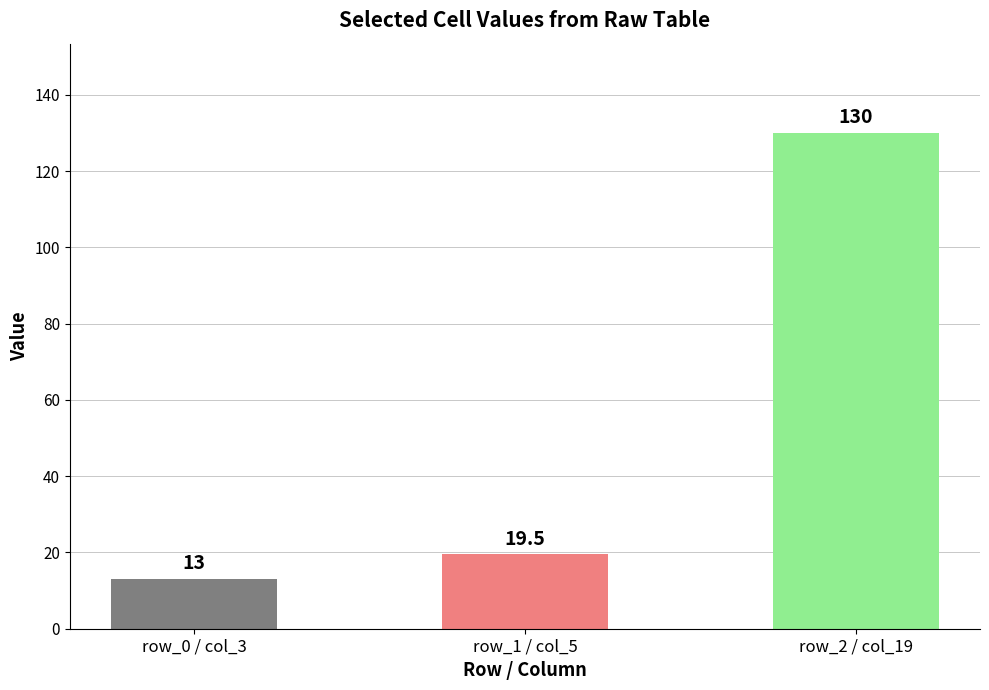

At which label does the data first exceed 19?

row_1 / col_5